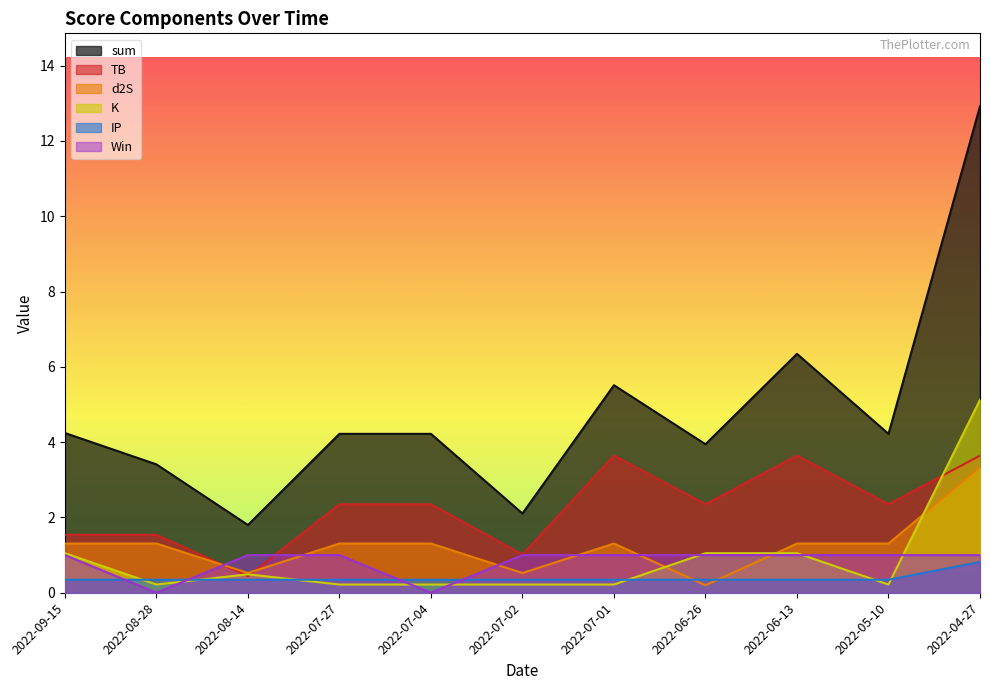

What is the difference between the highest and lowest values at 2022-07-27?

4.0